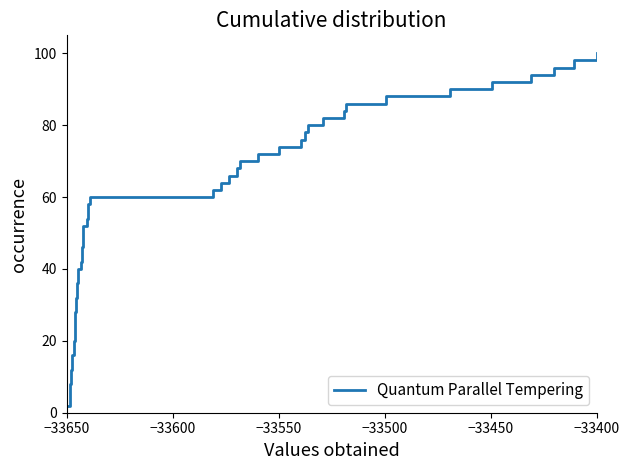

True or false: lcw and esbeltez intersect in this chart.

False